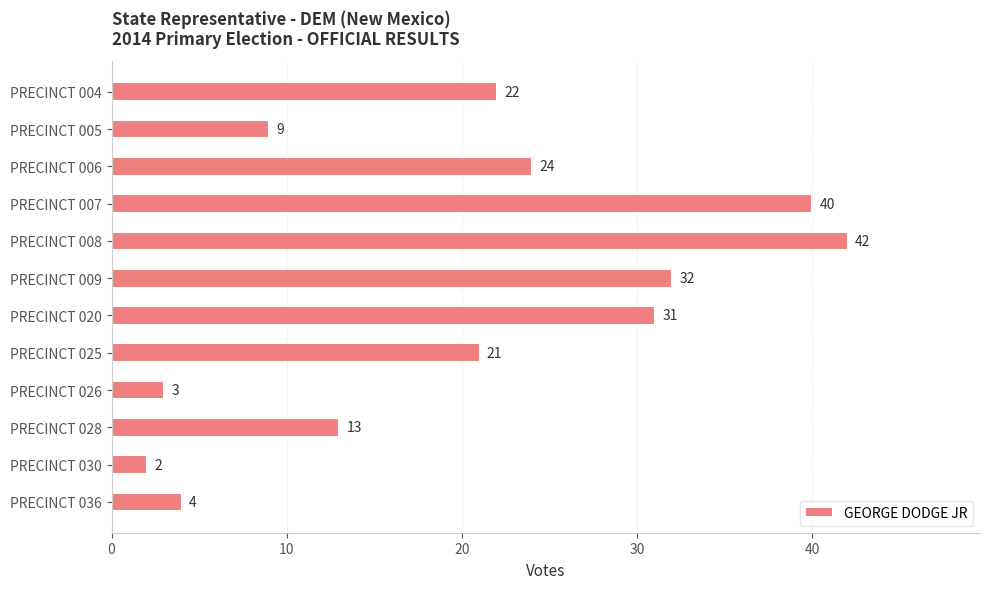

Rank the categories by value from highest to lowest.

PRECINCT 008, PRECINCT 007, PRECINCT 009, PRECINCT 020, PRECINCT 006, PRECINCT 004, PRECINCT 025, PRECINCT 028, PRECINCT 005, PRECINCT 036, PRECINCT 026, PRECINCT 030